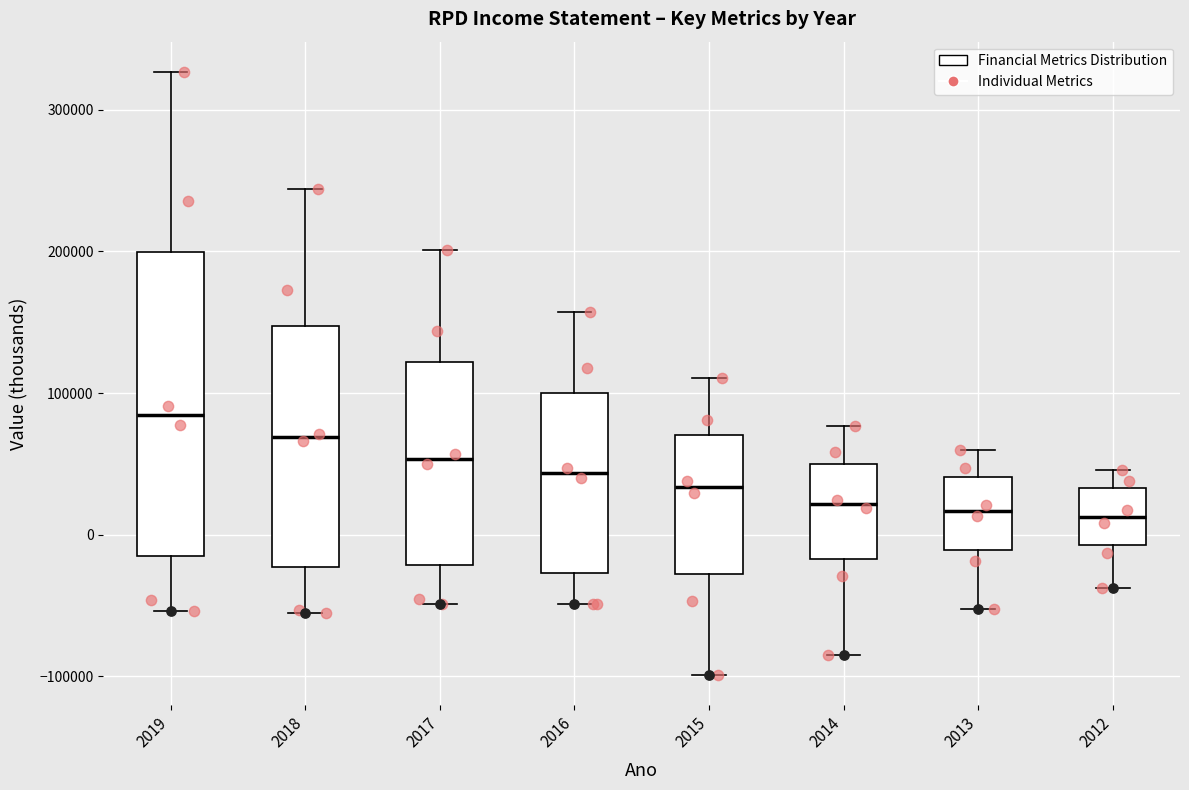

Reading left to right, transcribe this box plot: for each box, give where its median line is, the range the box spans, and where its two whiskers end, as read against the y-axis. The values are not printed on the chart, so give them approximately, as read against the axis.

2019: median 80000, box -20000 to 200000, whiskers -50000 to 330000
2018: median 70000, box -20000 to 150000, whiskers -60000 to 240000
2017: median 50000, box -20000 to 120000, whiskers -50000 to 200000
2016: median 40000, box -30000 to 100000, whiskers -50000 to 160000
2015: median 30000, box -30000 to 70000, whiskers -100000 to 110000
2014: median 20000, box -20000 to 50000, whiskers -80000 to 80000
2013: median 20000, box -10000 to 40000, whiskers -50000 to 60000
2012: median 10000, box -10000 to 30000, whiskers -40000 to 50000